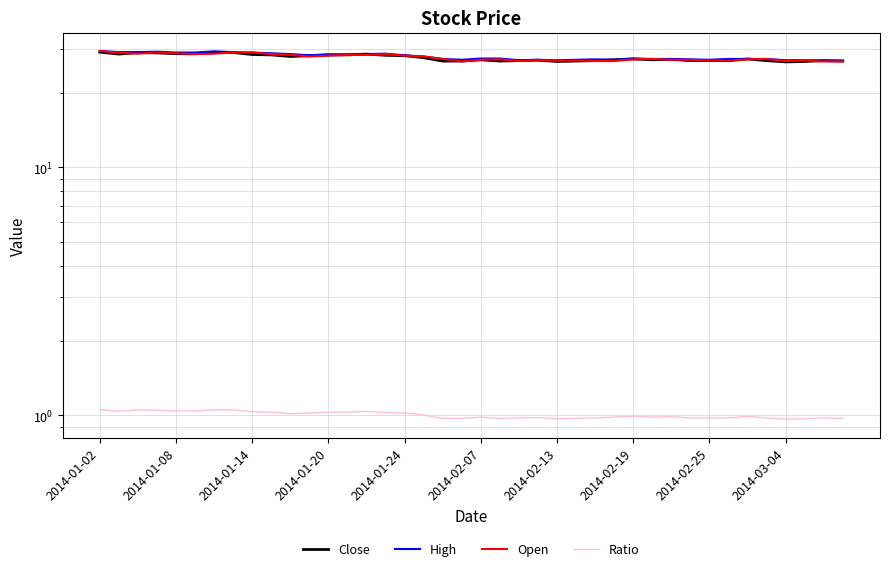

What is the sum of all High values?

1116.5